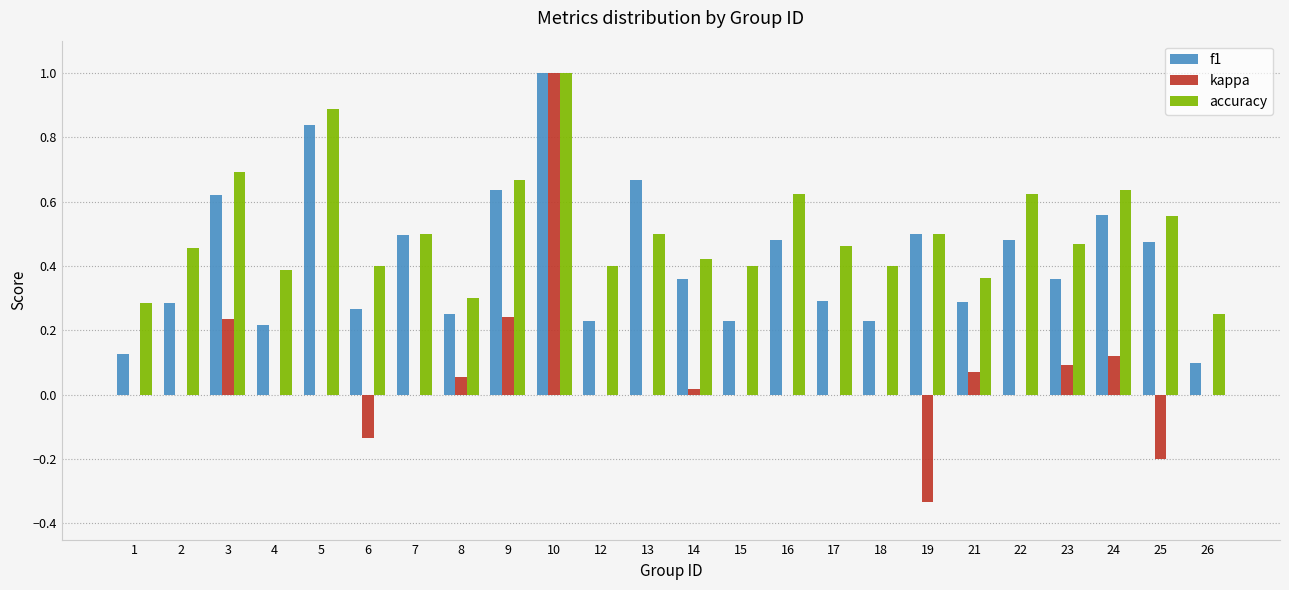

What is the sum of all accuracy values?

12.2